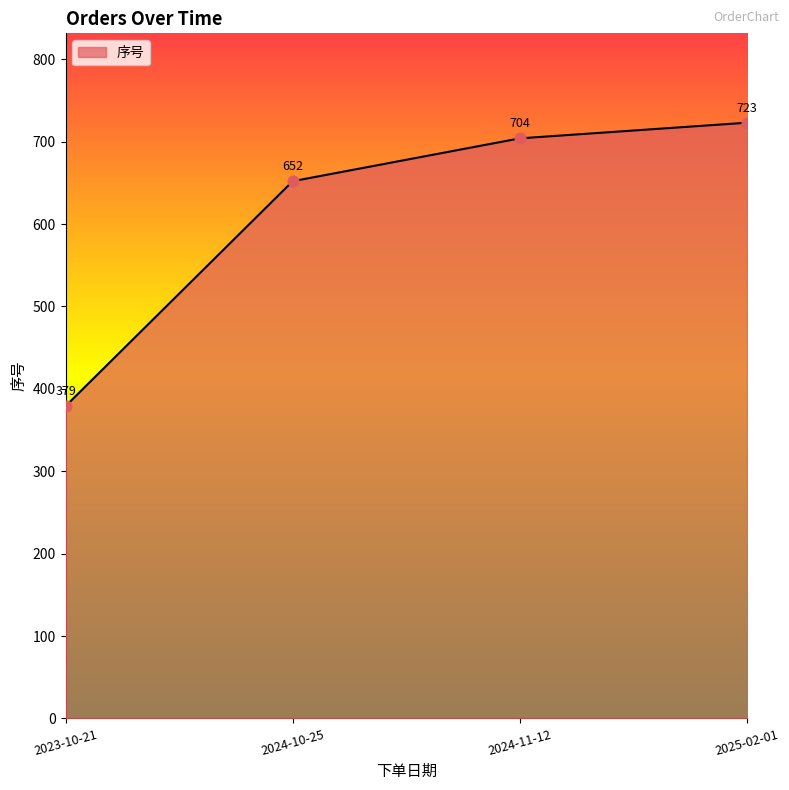

Between 2024-11-12 and 2023-10-21, which is larger?

2024-11-12